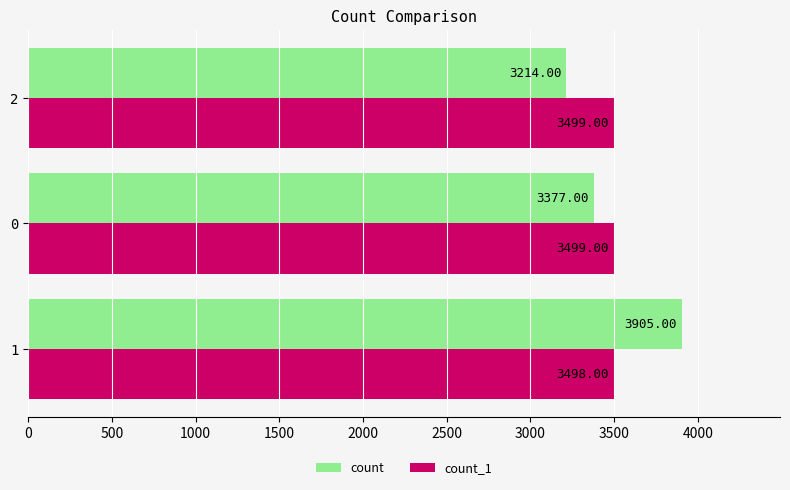

Between 1 and 0, which series saw the biggest shift?

count